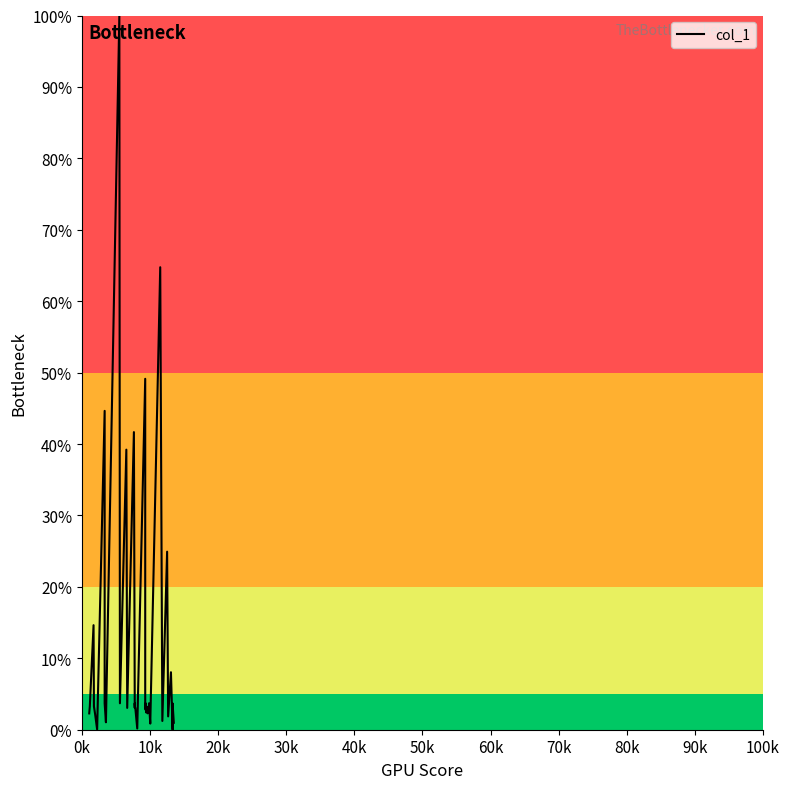

What is the difference between the second highest and minimum values?

64.8